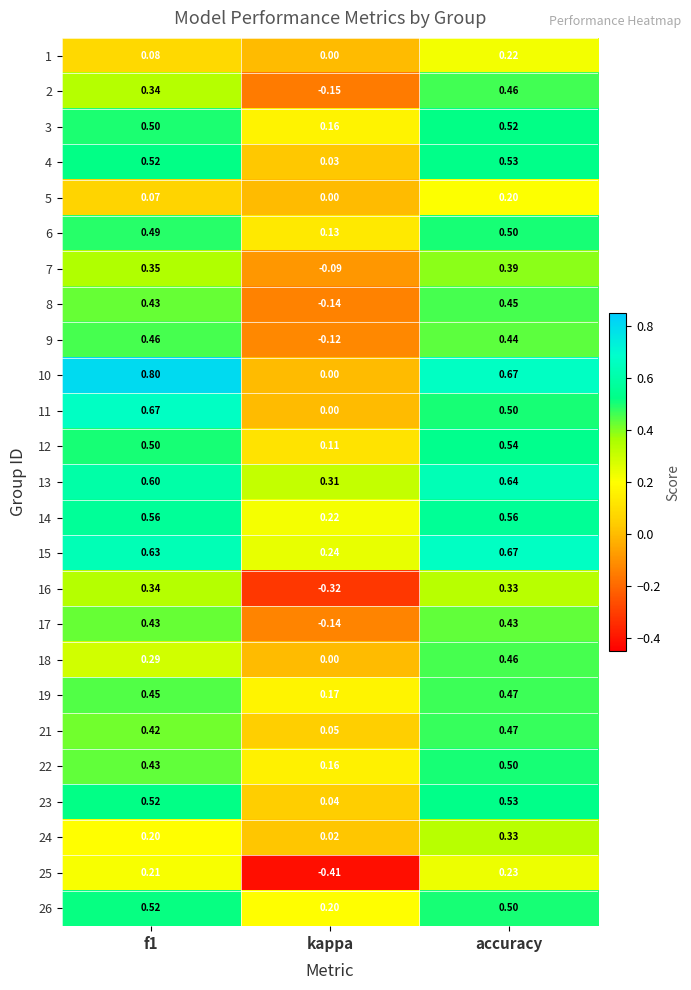

Count the number of data series in this chart.

25